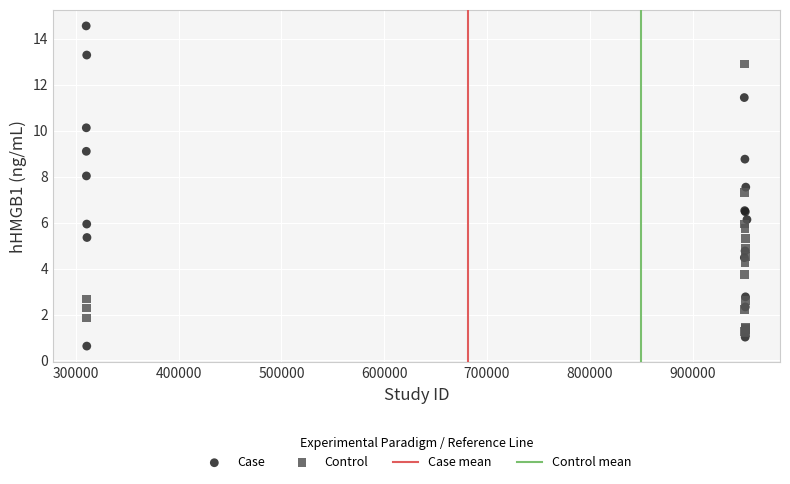

Which series has the widest spread of Y values?

Case